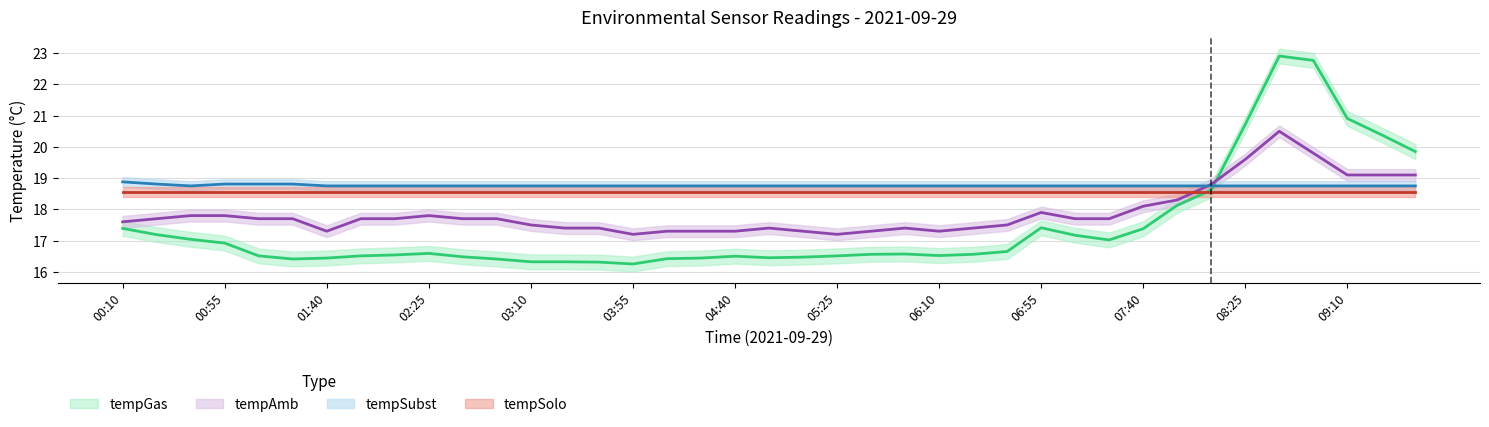

Is it true that tempAmb equals 10.3 at 34?

False